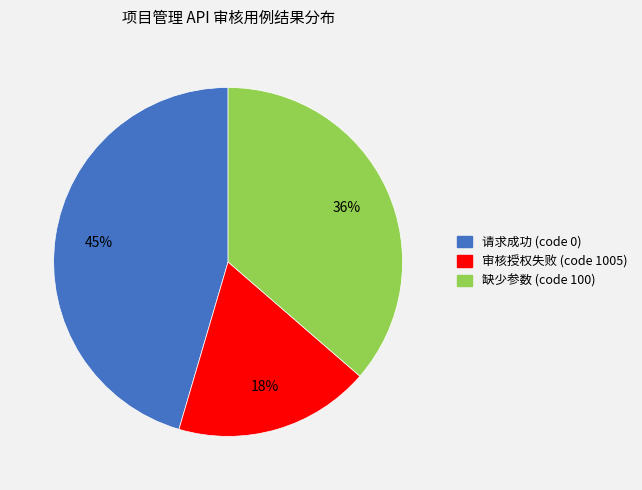

Which has a higher value, 请求成功 (code 0) or 缺少参数 (code 100)?

请求成功 (code 0)